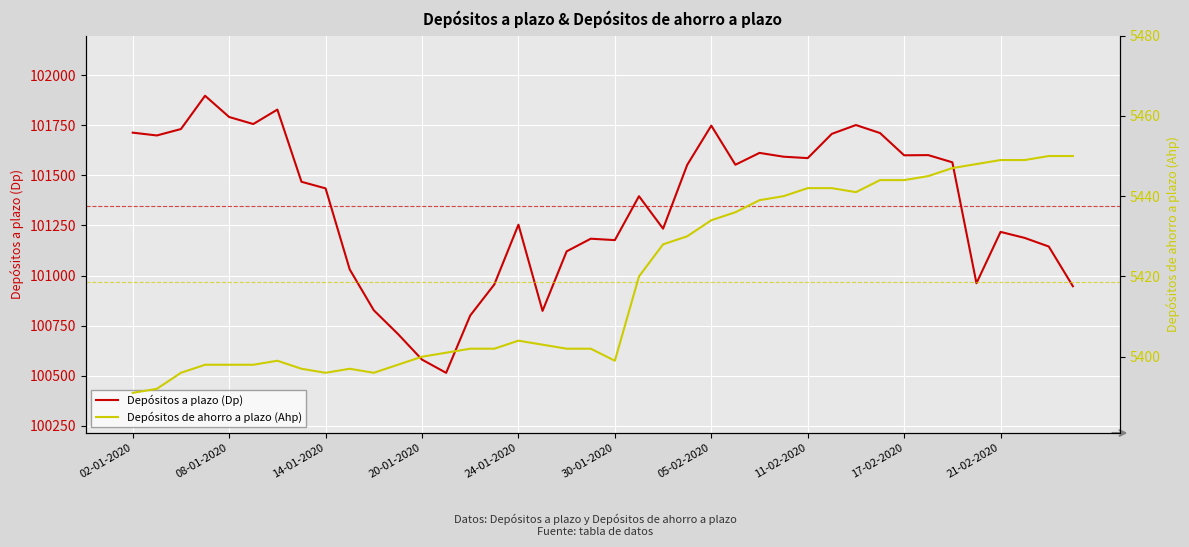

Does the chart display data point markers on the line(s)?

No